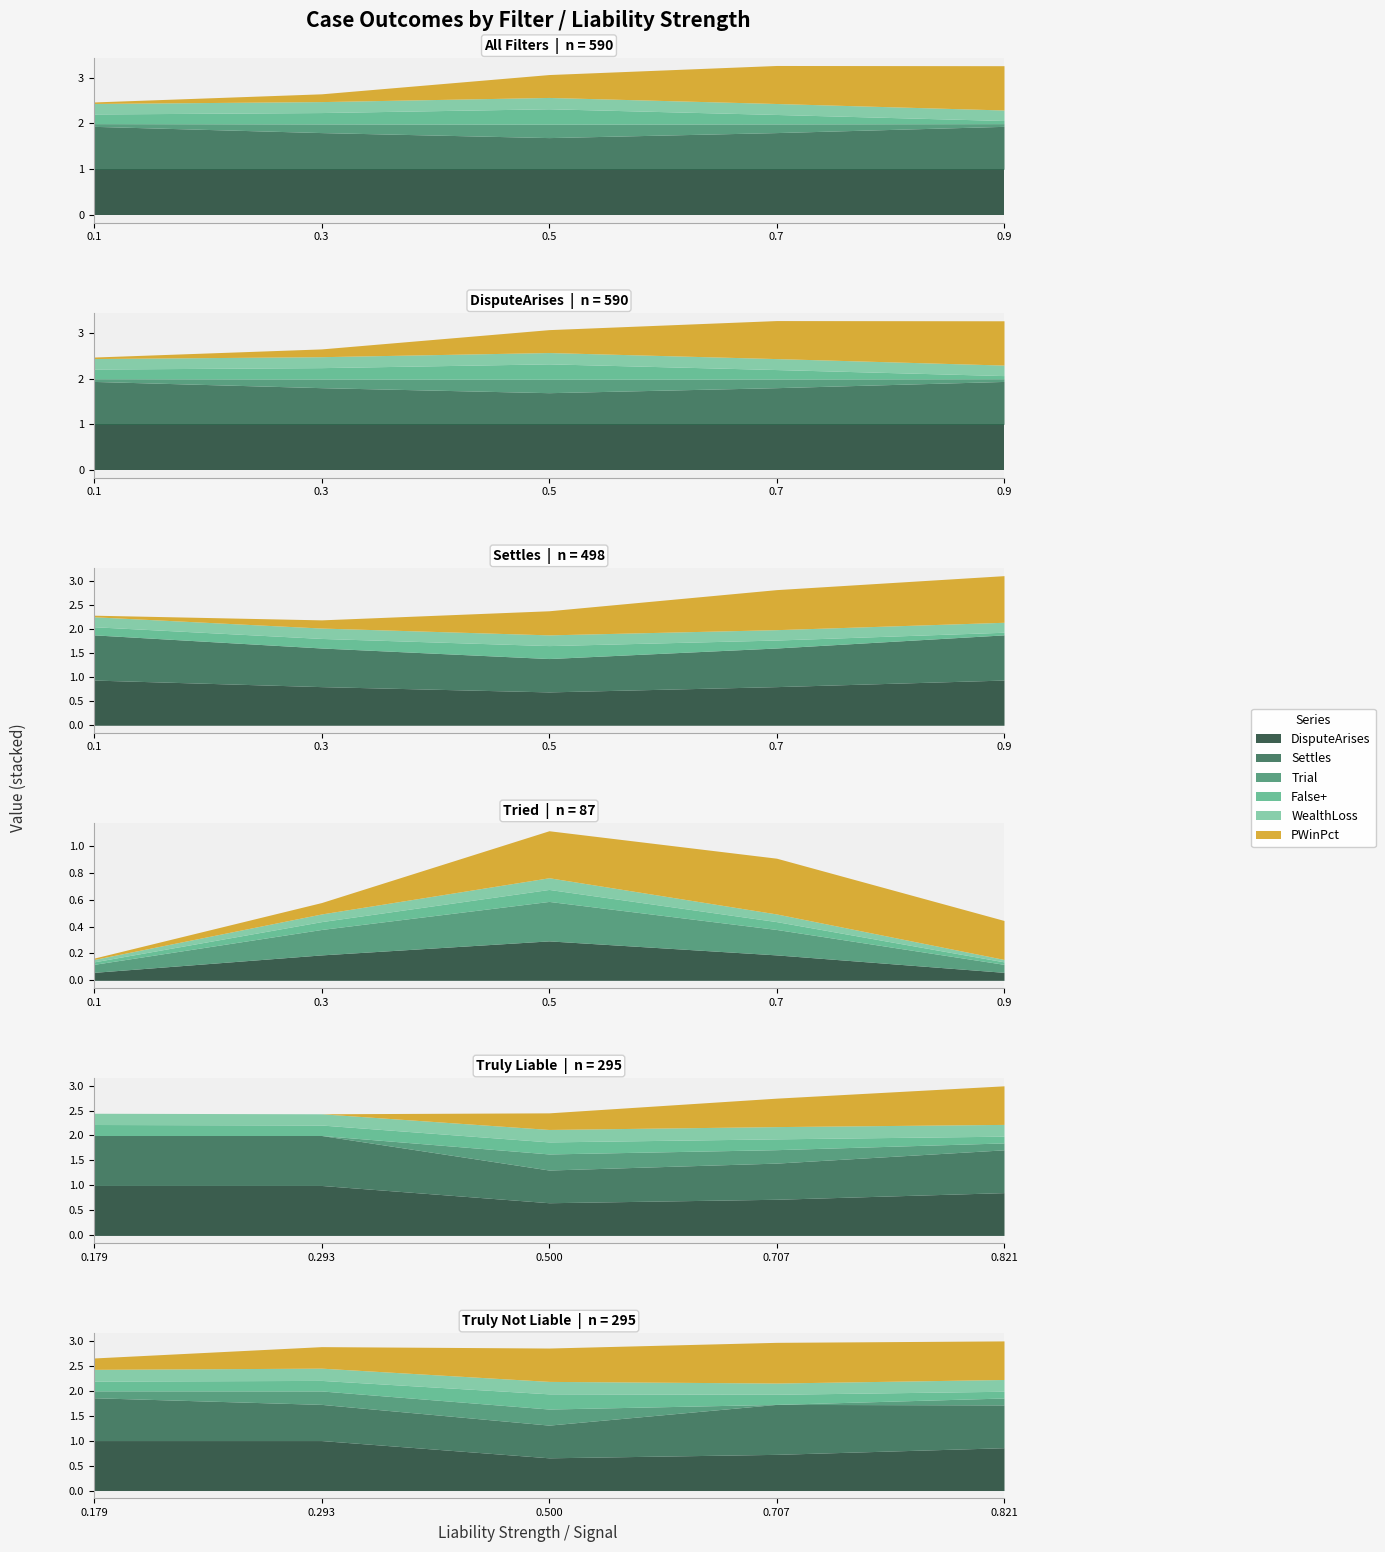

True or false: NoDispute and False+ cross at least once.

False